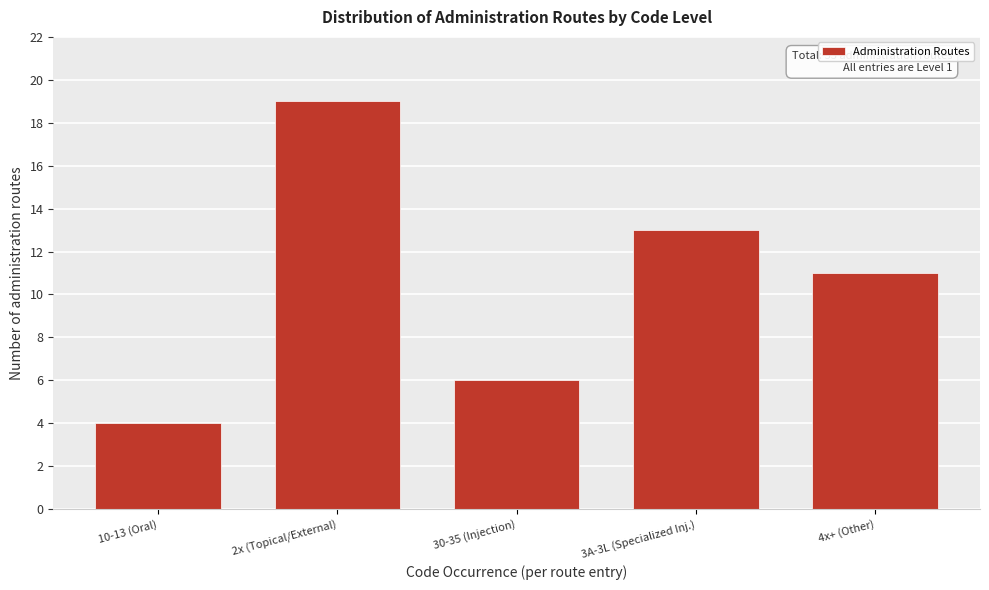

Reading left to right, what are all the values shown in this chart?

10-13 (Oral)=4	2x (Topical/External)=19	30-35 (Injection)=6	3A-3L (Specialized Inj.)=13	4x+ (Other)=11